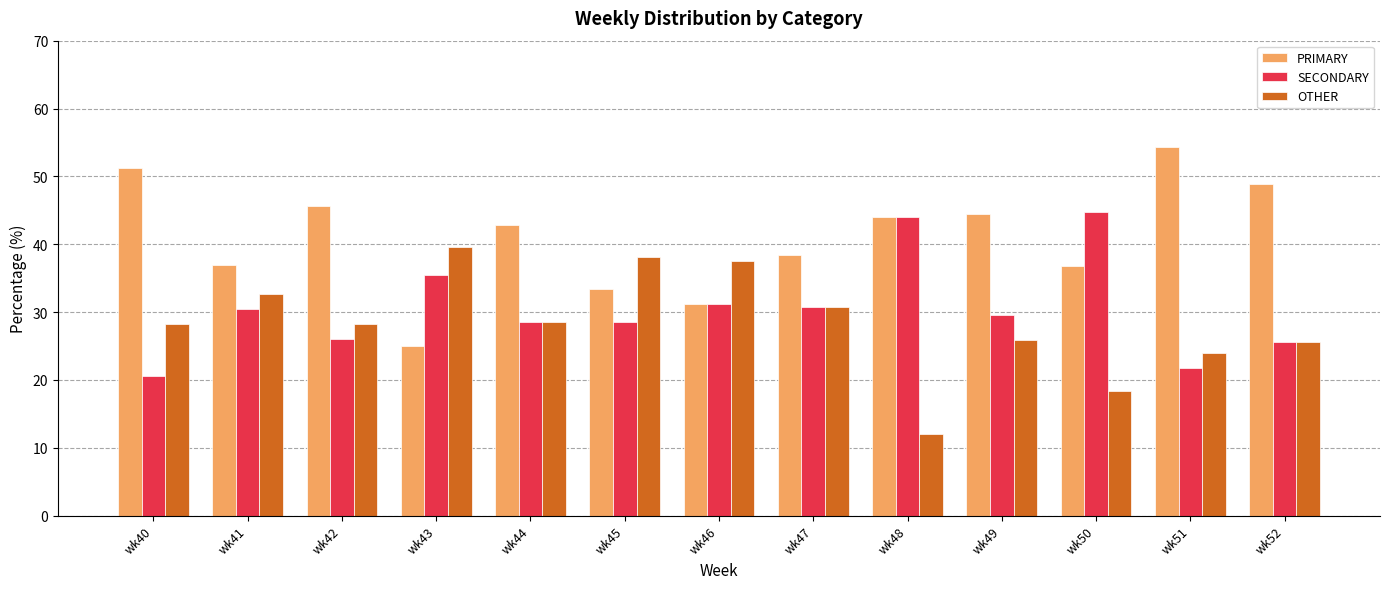

Is the value of PRIMARY at wk45 greater than the value of SECONDARY at wk40?

Yes